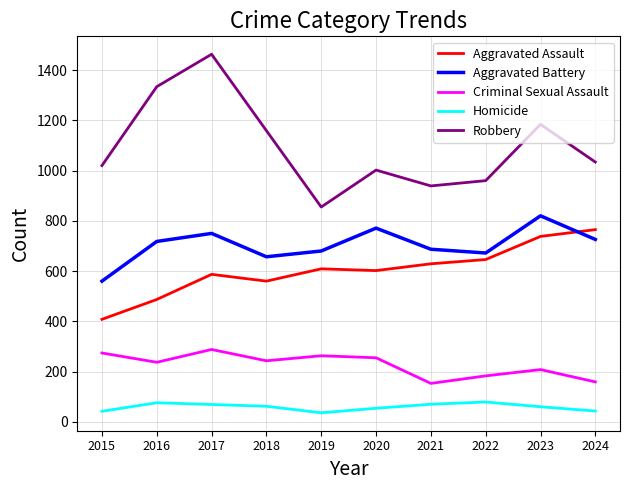

Read the Robbery value at 2019.

855